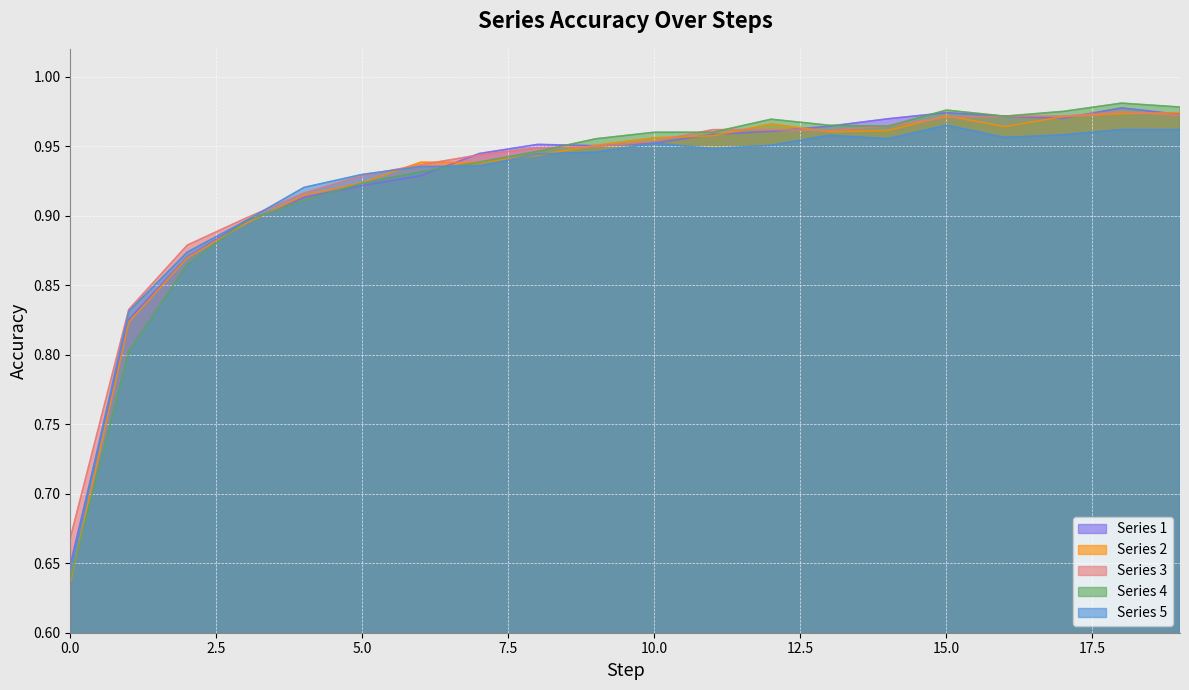

Which series has the largest range (max minus min)?

Series 4